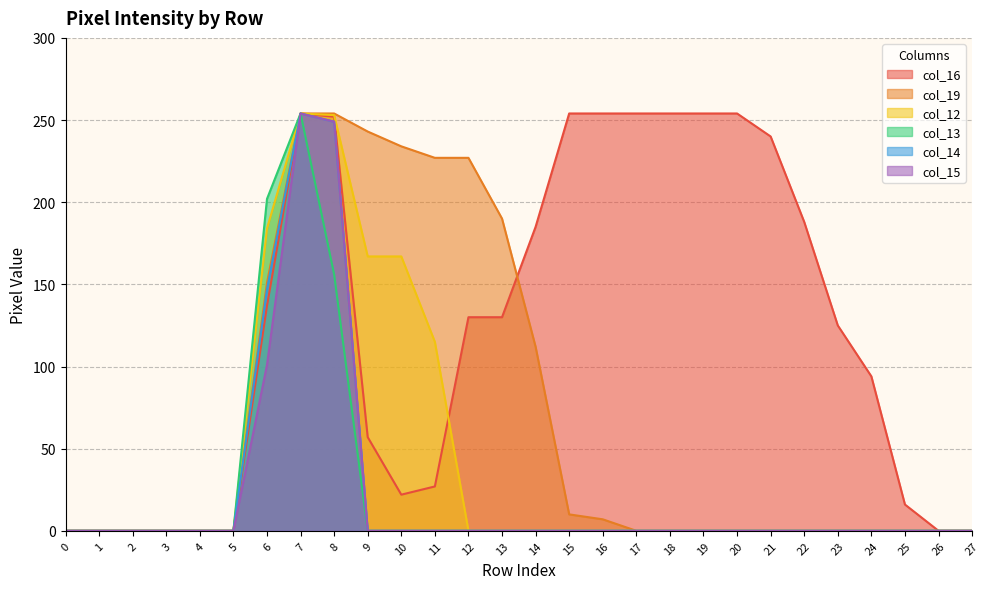

True or false: col_15 has more than 0 interior local peaks.

True